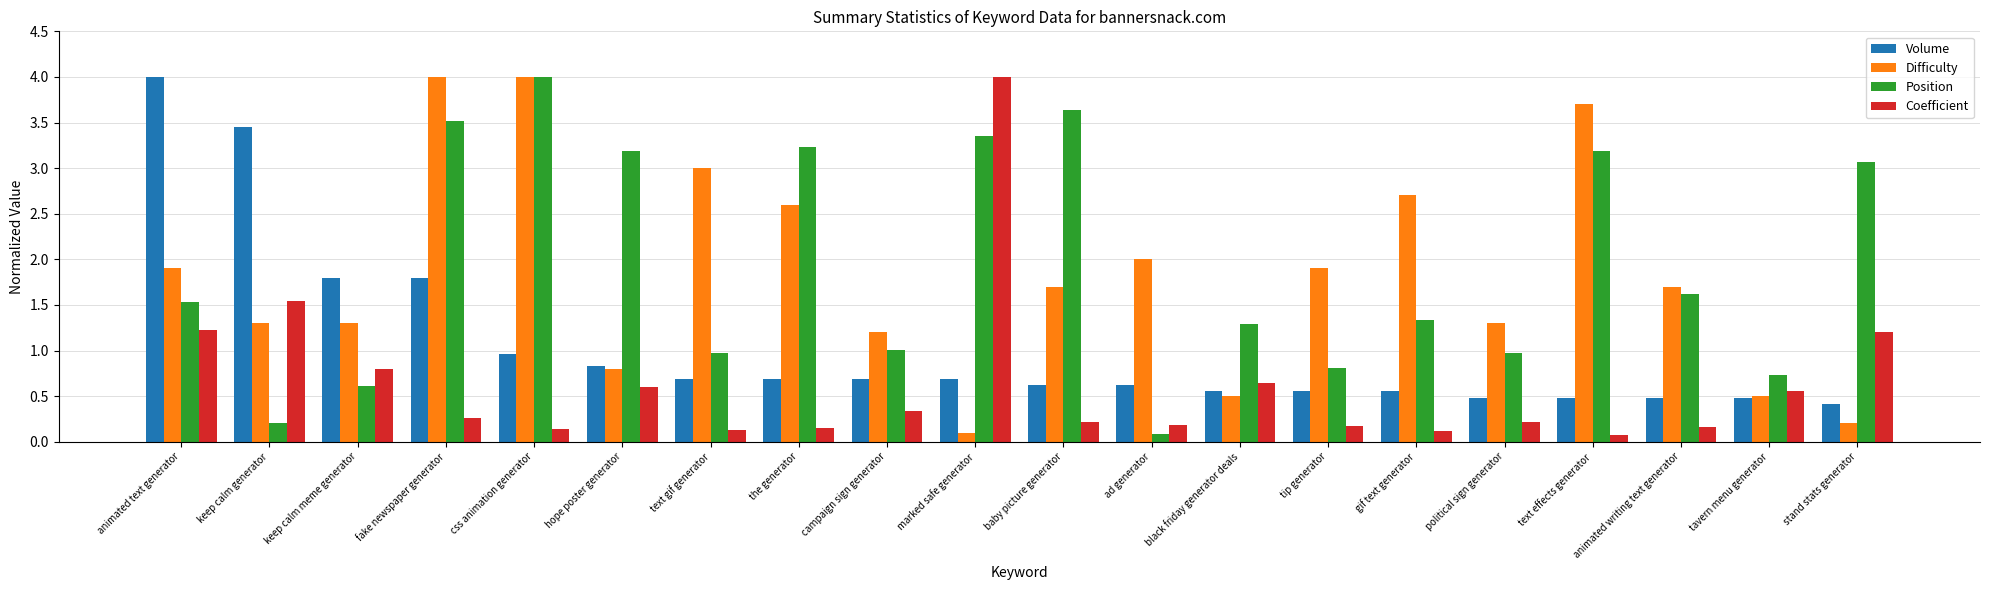

At marked safe generator, list the series in order from largest to smallest.

Coefficient, Position, Volume, Difficulty